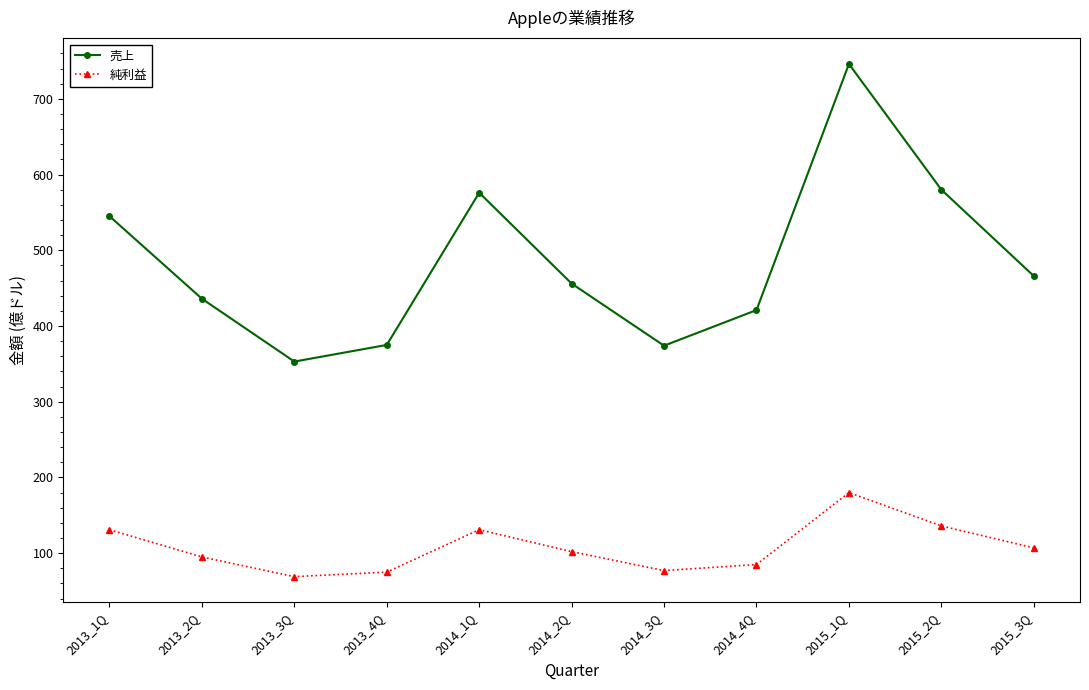

Where does the 純利益 series first go above 102?

2013_1Q